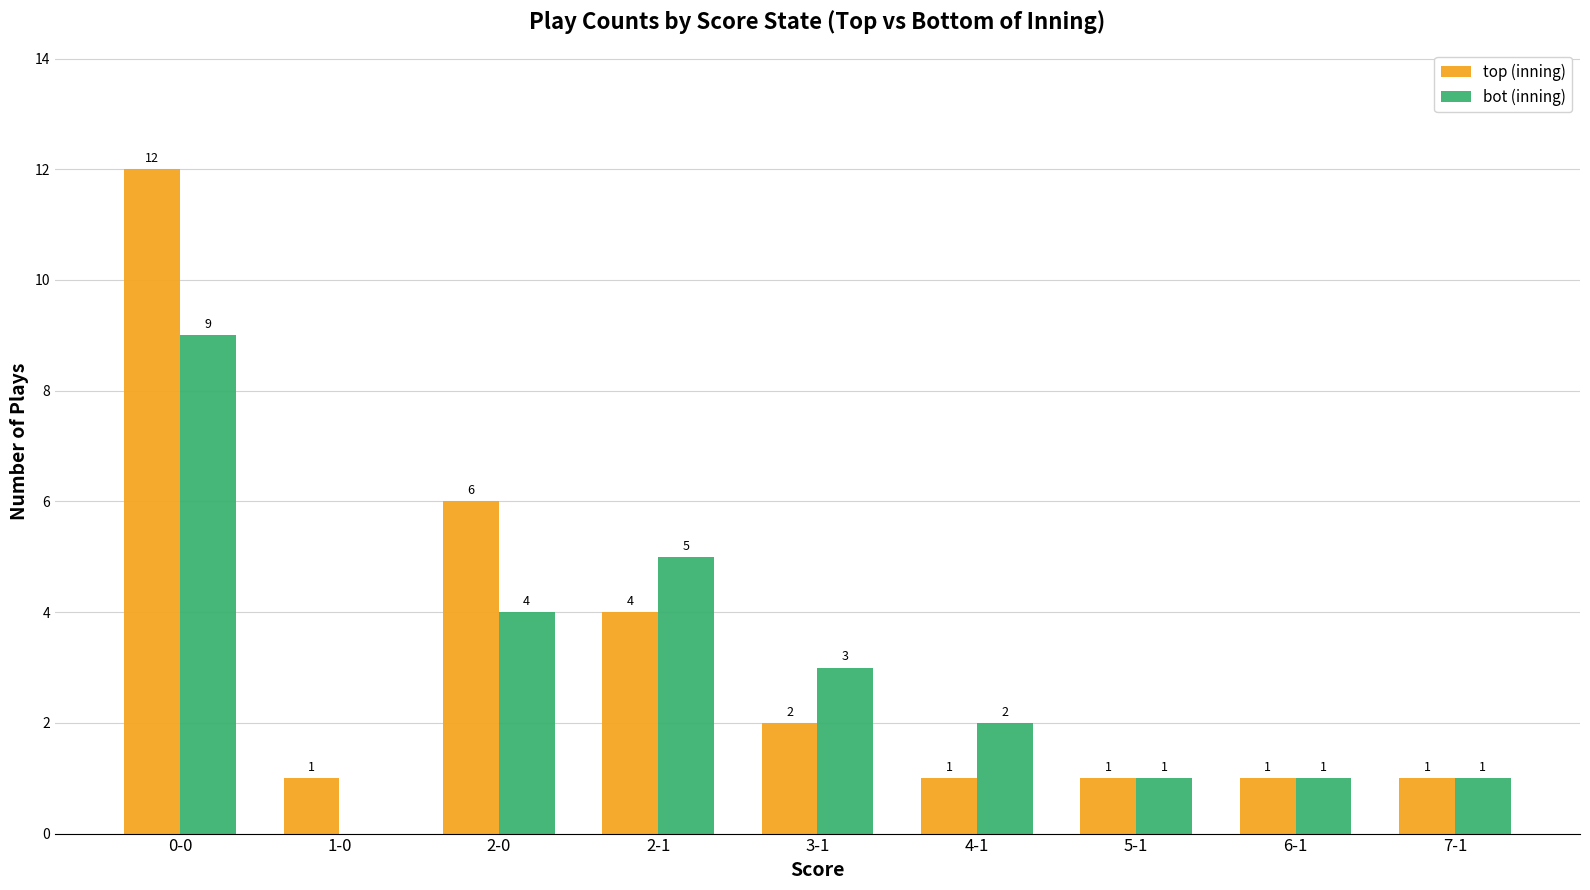

How many groups of bars are there?

9